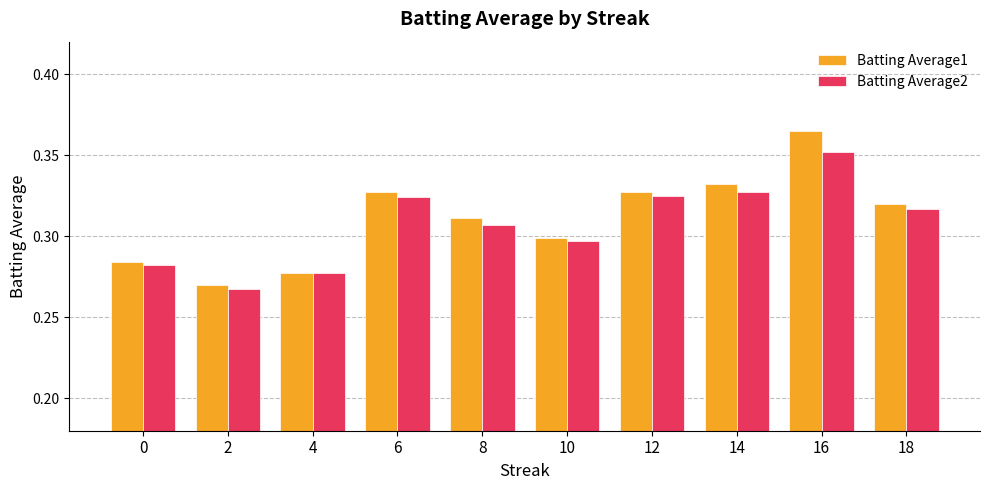

Which category has the lowest value across all series?

2